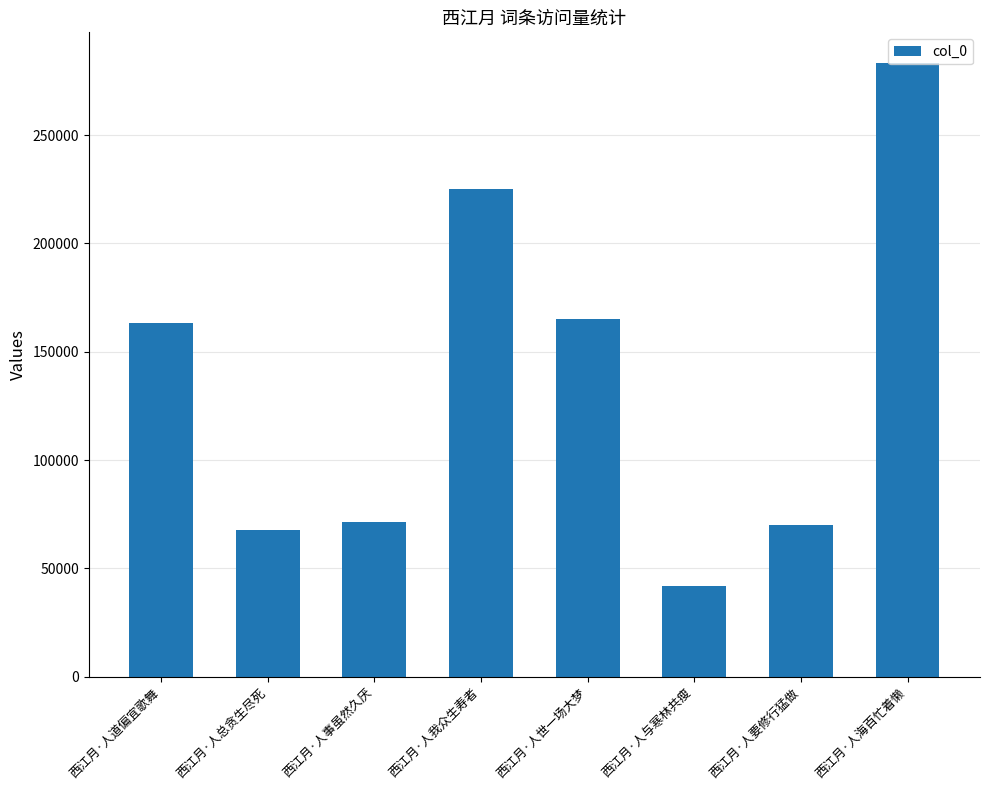

Is it true that the value at 西江月·人与寒林共瘦 is 19517?

False